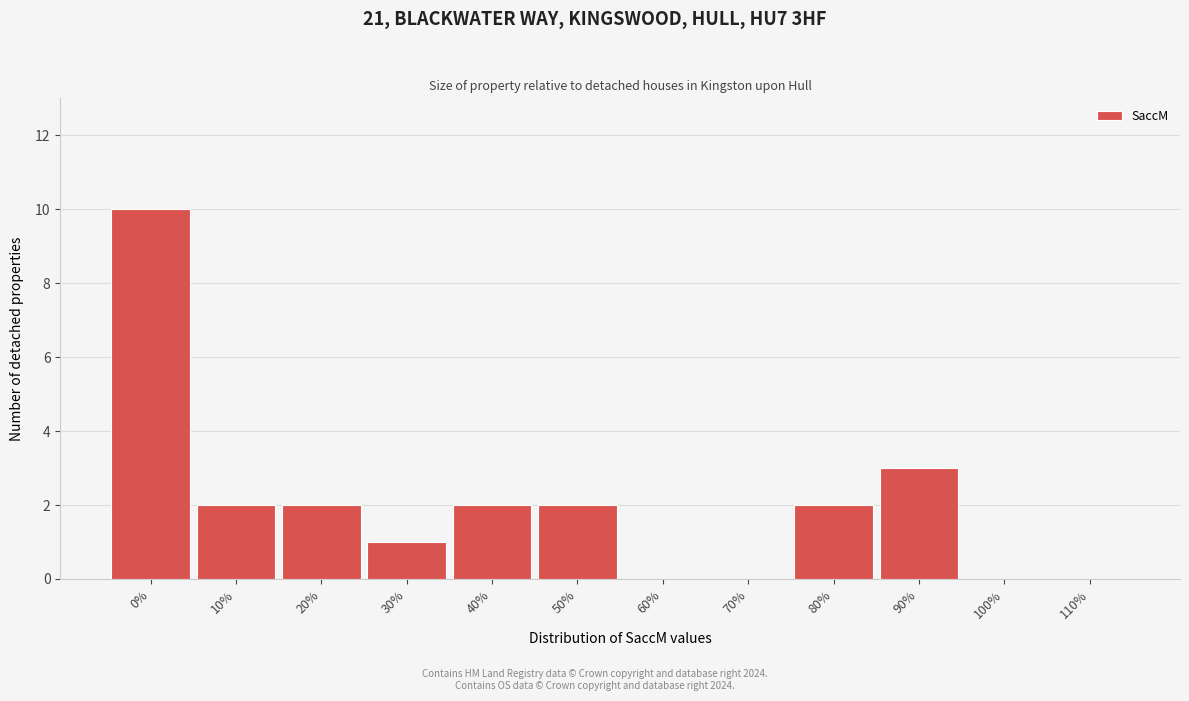

Reading left to right, what are all the values shown in this chart?

0%=10	10%=2	20%=2	30%=1	40%=2	50%=2	60%=0	70%=0	80%=2	90%=3	100%=0	110%=0